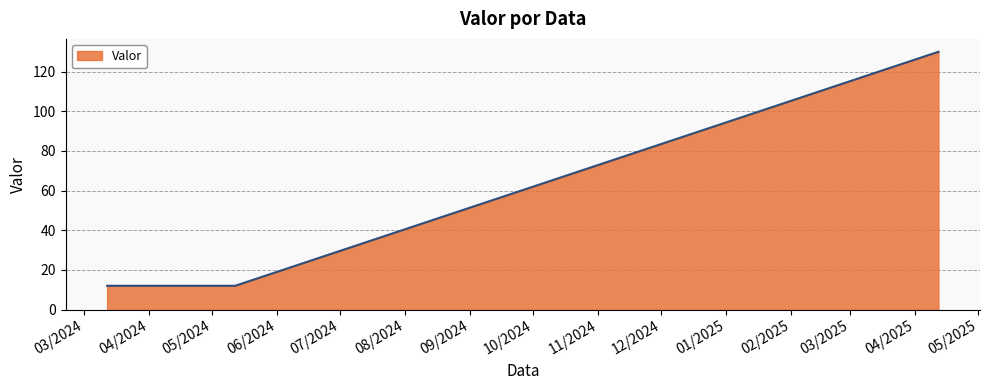

True or false: there are more than 1 points higher than both neighbors.

False